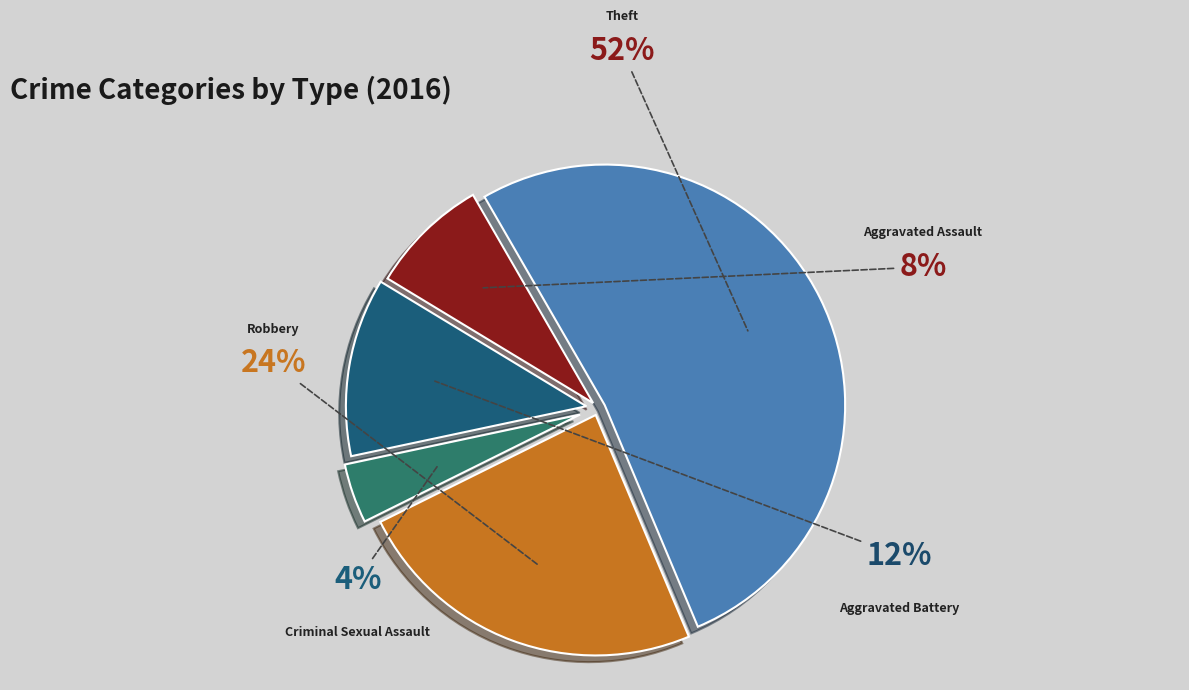

What percentage is the Robbery slice, to the nearest percent?

24%